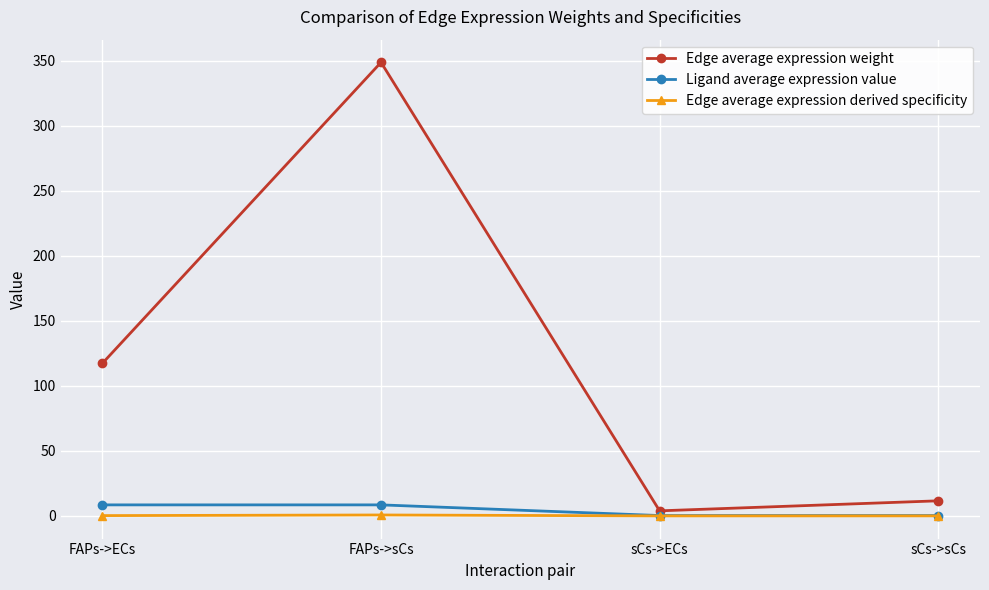

At which label does Ligand average expression value first exceed 8?

FAPs->ECs